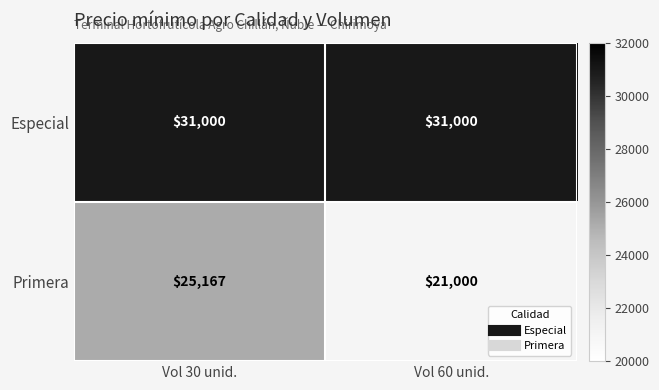

What is the average value of the Especial series?

31000